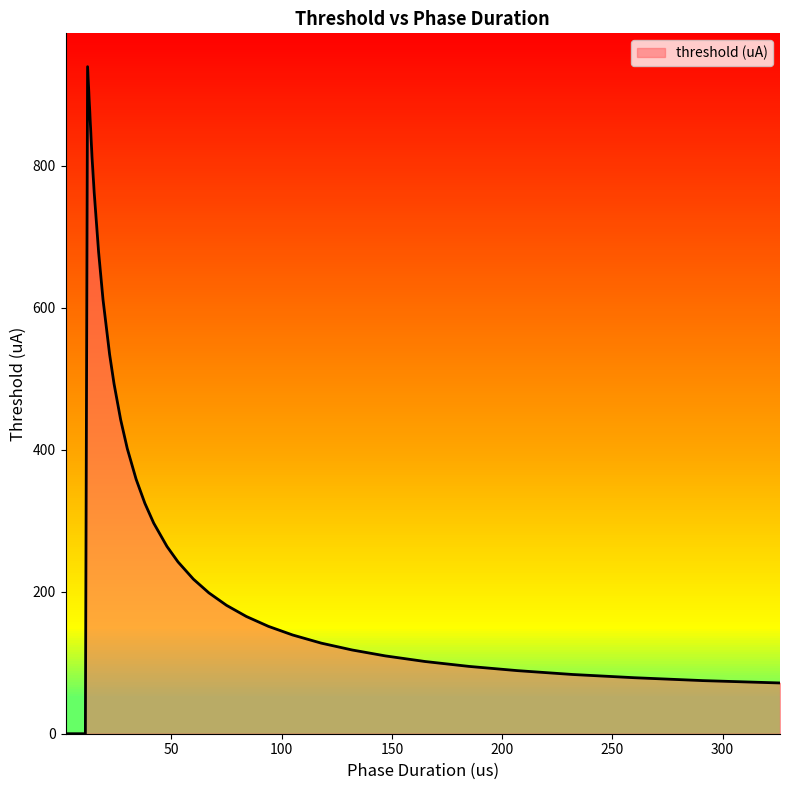

How many points are higher than both their immediate neighbors (excluding endpoints)?

1